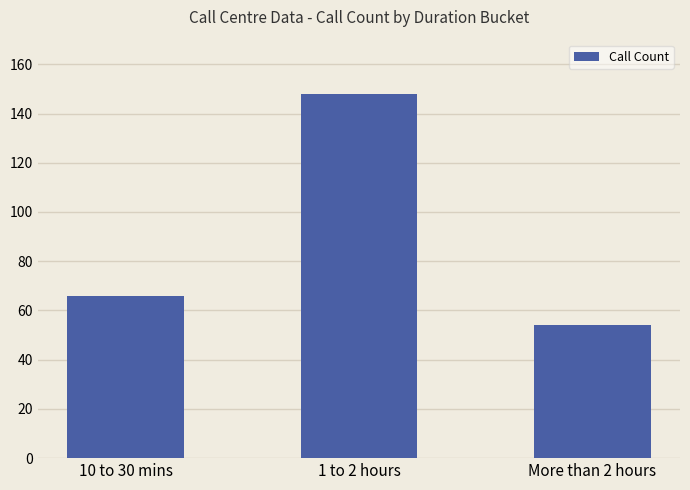

What is the label of the 2nd bar from the right?

1 to 2 hours